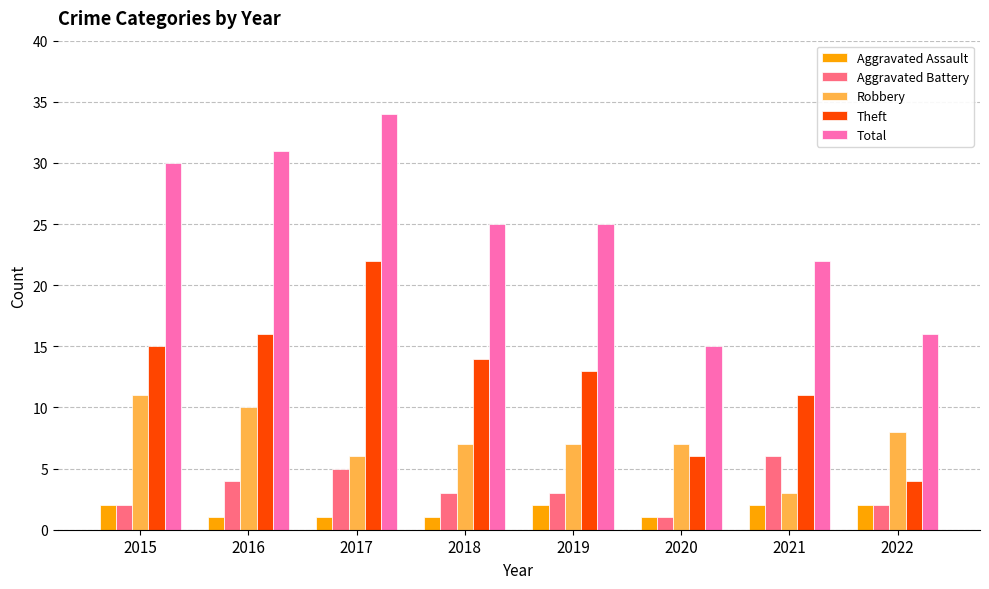

What are all the series names shown in the legend?

Aggravated Assault, Aggravated Battery, Robbery, Theft, Total